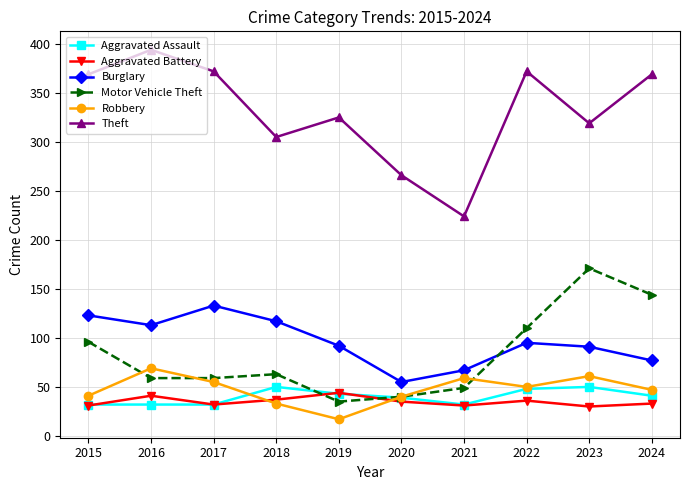

At how many categories does at least one series exceed 80?

10